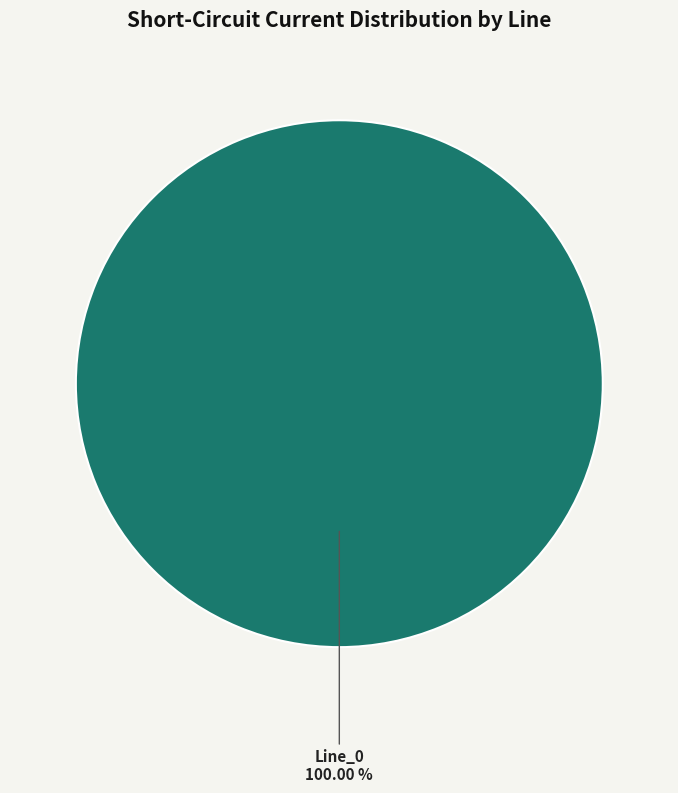

Does any single category account for the majority?

Yes